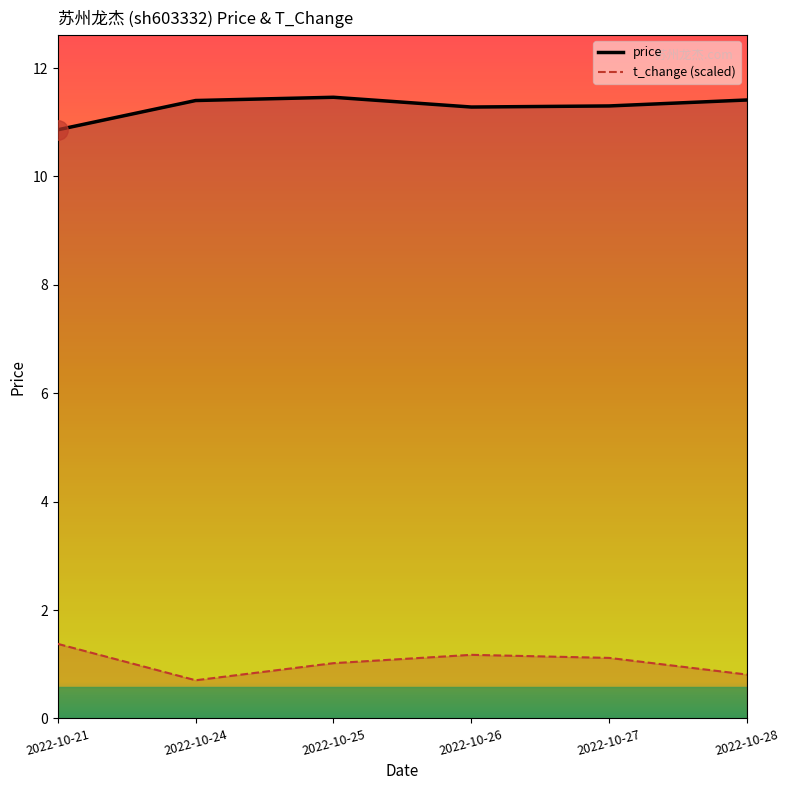

What is the sum of all price values?

67.7